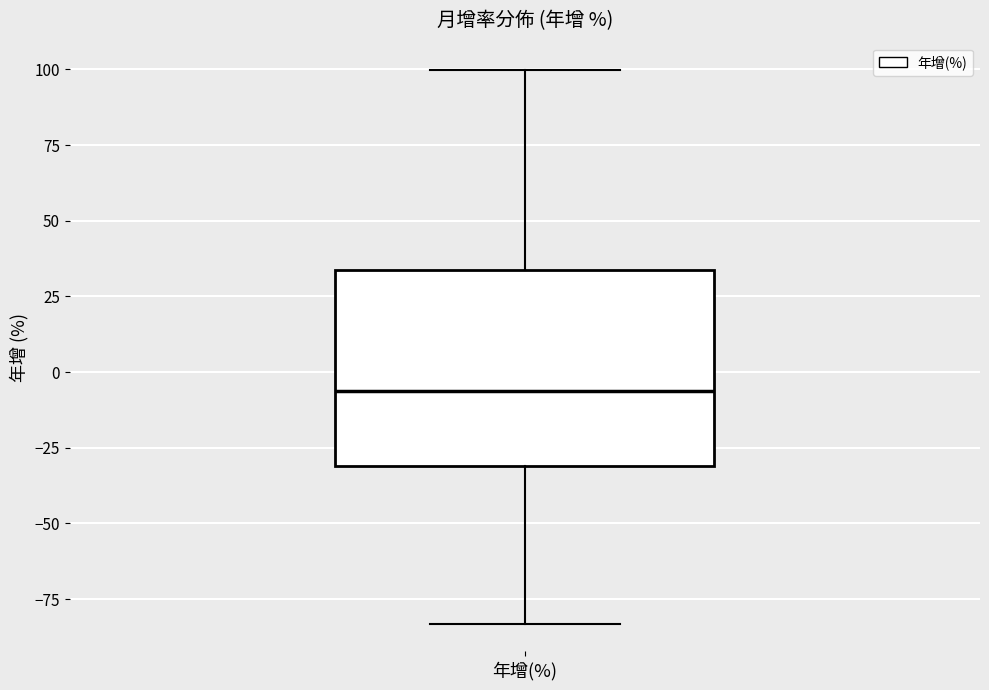

Read this box plot against the y-axis: the position of the median line, the range covered by the box, and the ends of both whiskers. The values are not printed on the chart, so give them approximately, as read against the axis.

median -5, box -30 to 35, whiskers -85 to 100